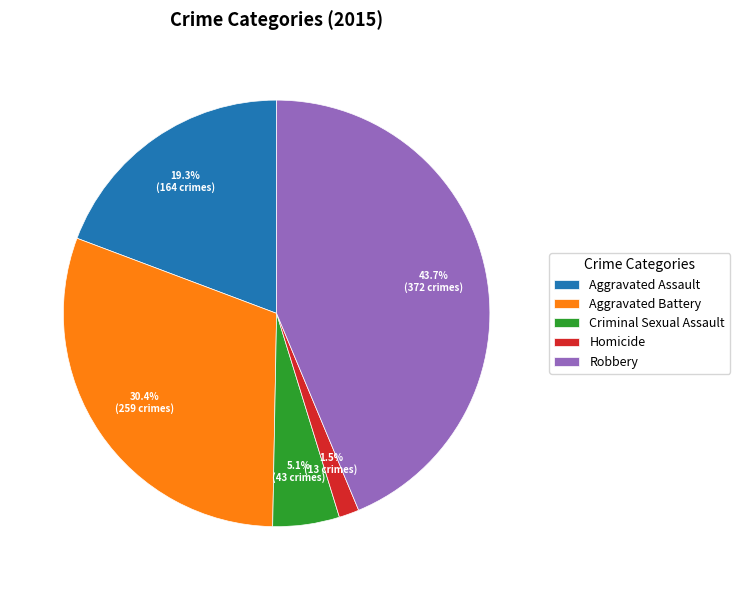

Which slice is the largest?

Robbery